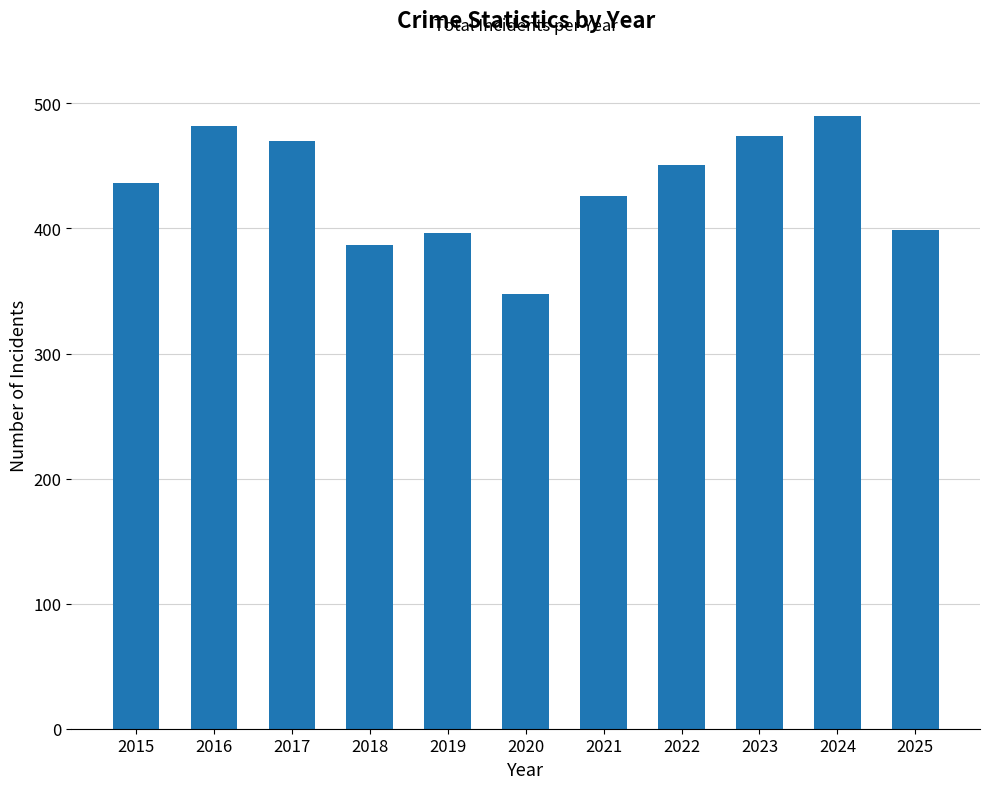

What is the difference between the maximum and minimum values?

142